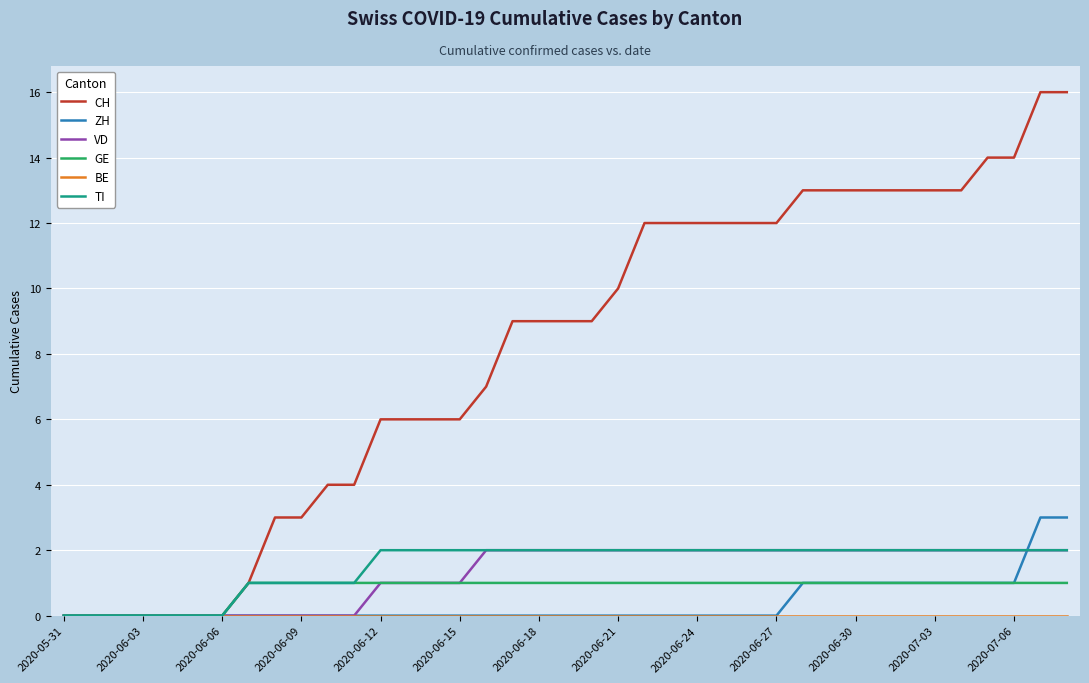

Which series has the largest range (max minus min)?

CH